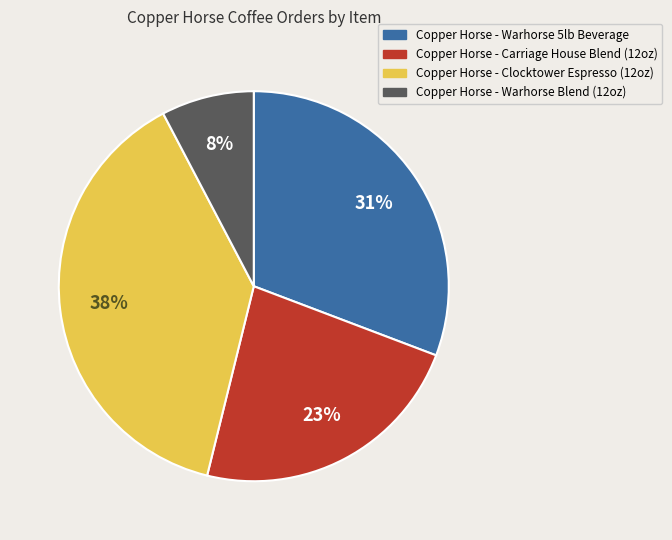

What is the largest slice in the pie chart?

Copper Horse - Clocktower Espresso (12oz)